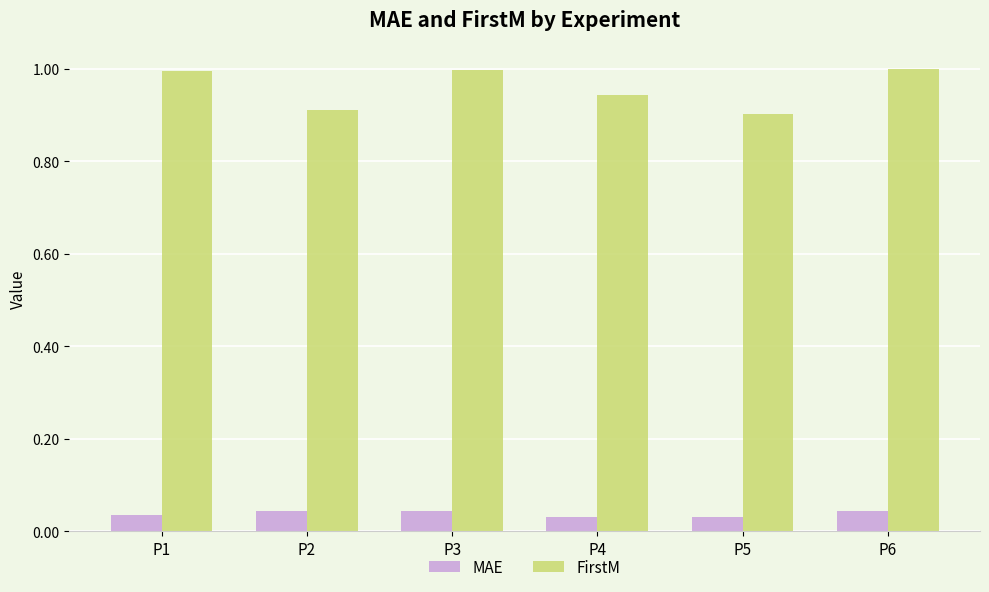

What is the spread (max minus min) of values at P6?

1.0